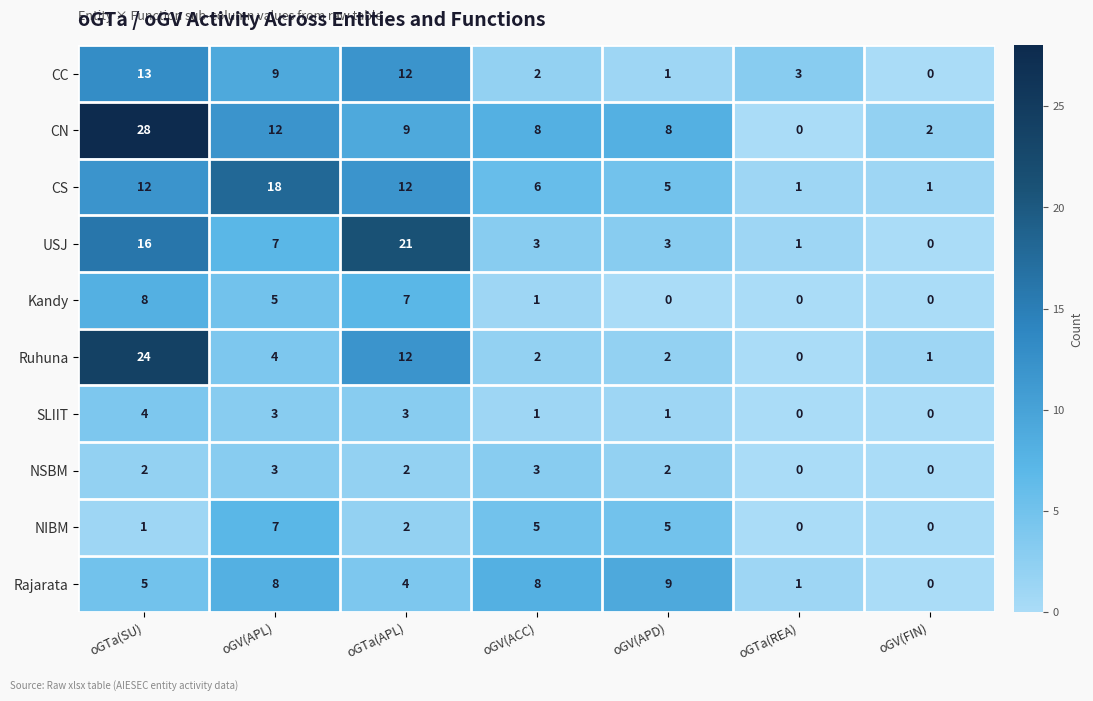

At which label does SLIIT first exceed 1?

oGTa(SU)